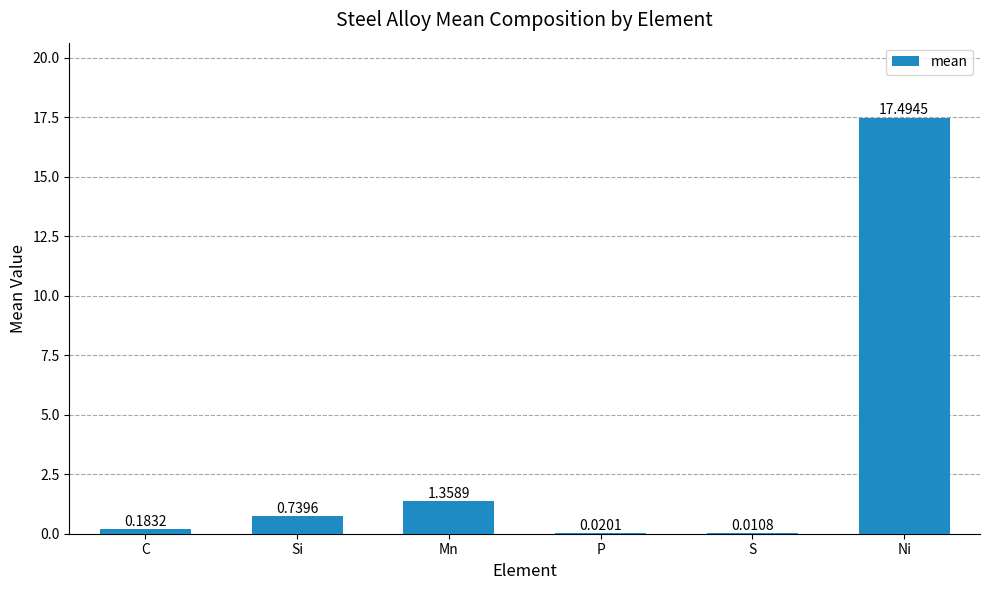

What is the difference between the values at Si and Mn?

0.6